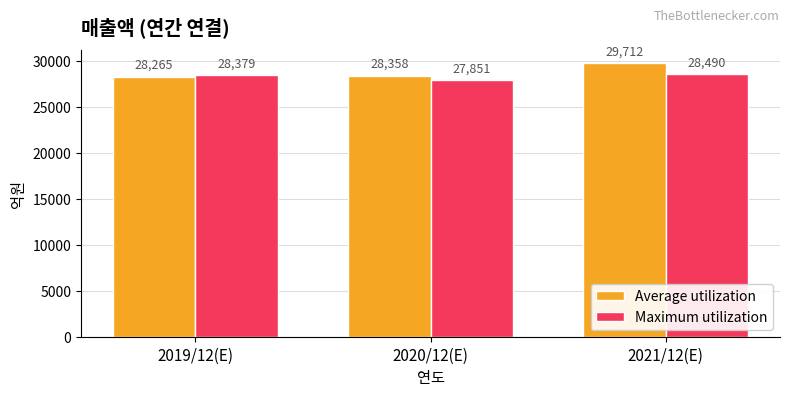

What is the value of the Maximum utilization bar at the 3rd from the left?

28490